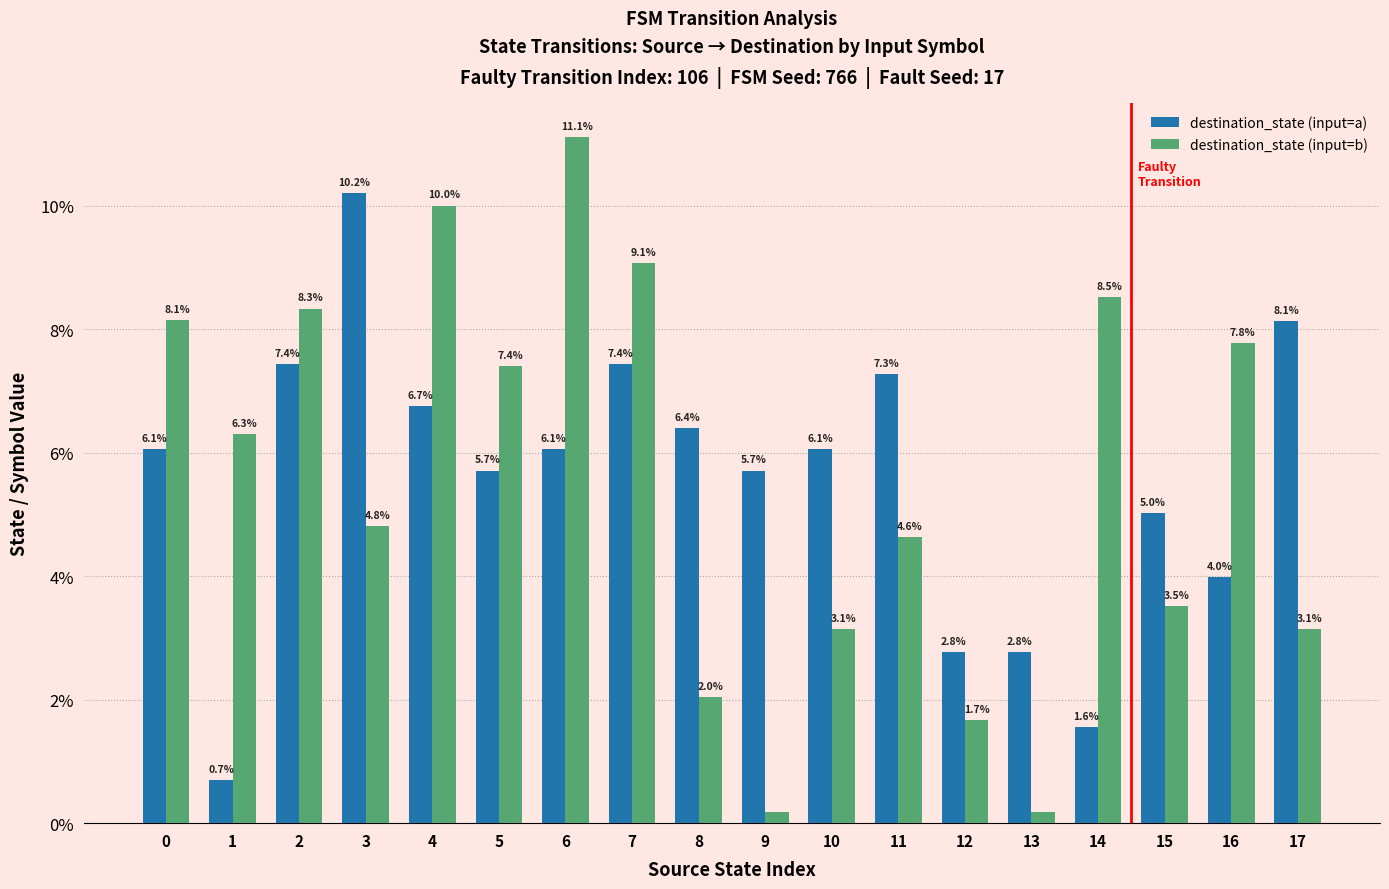

What is the difference between the destination_state (input=a) values at 14 and 7?

5.9